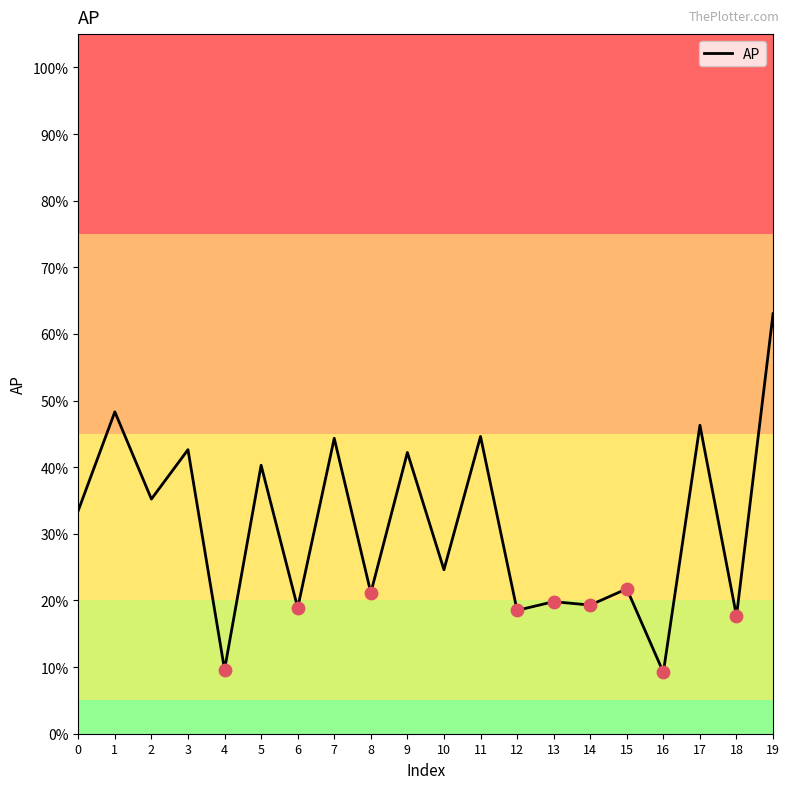

Between 15 and 11, which is larger?

11